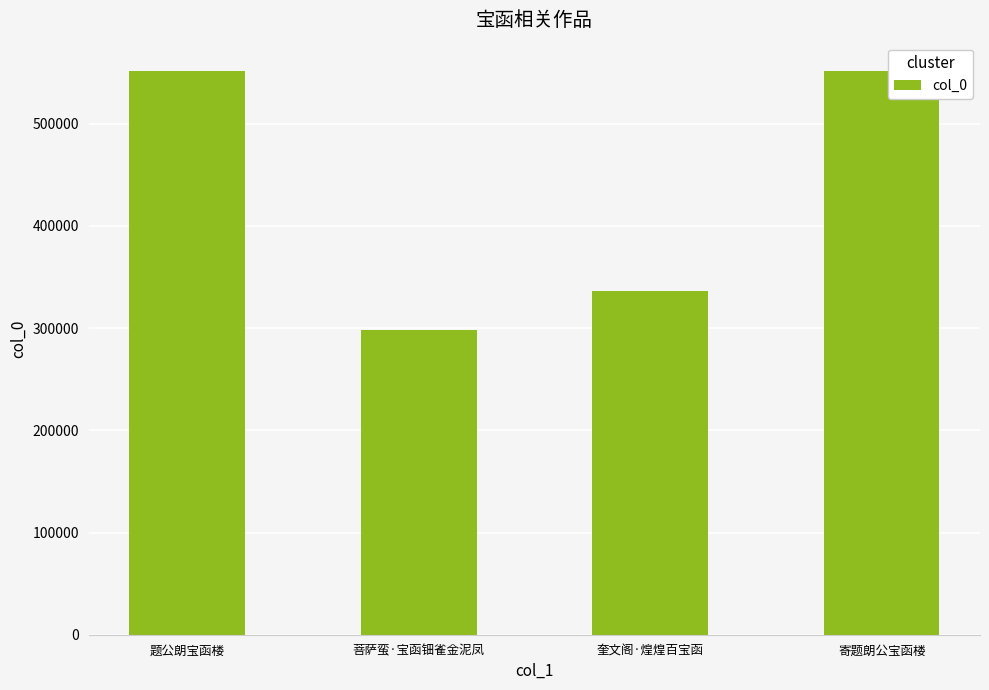

How many bars are there in total?

4